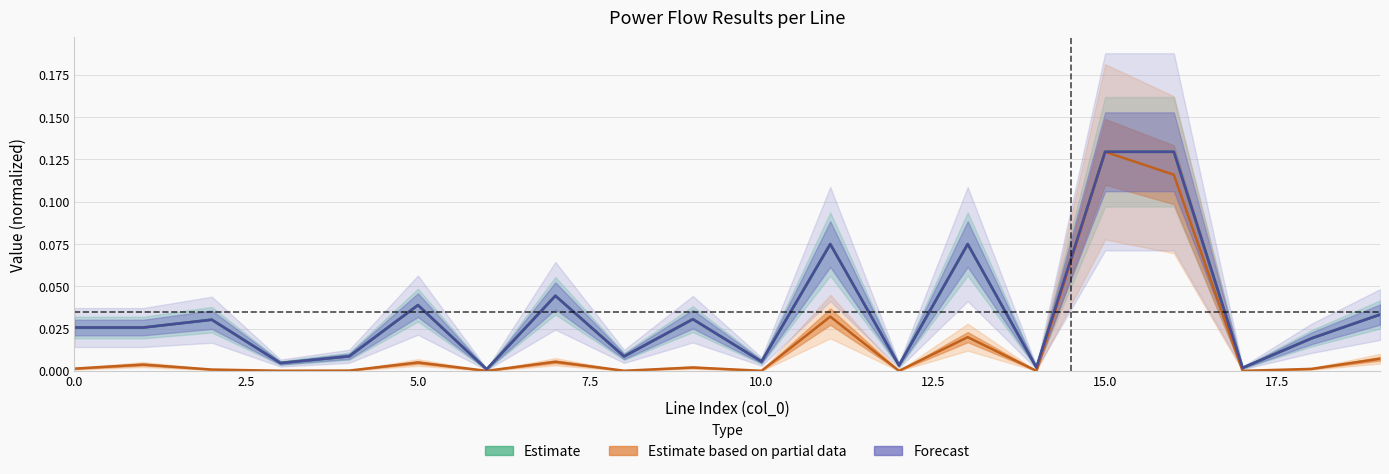

Is the value of pl_mw at 10 greater than the value of i_from_ka at 15?

No